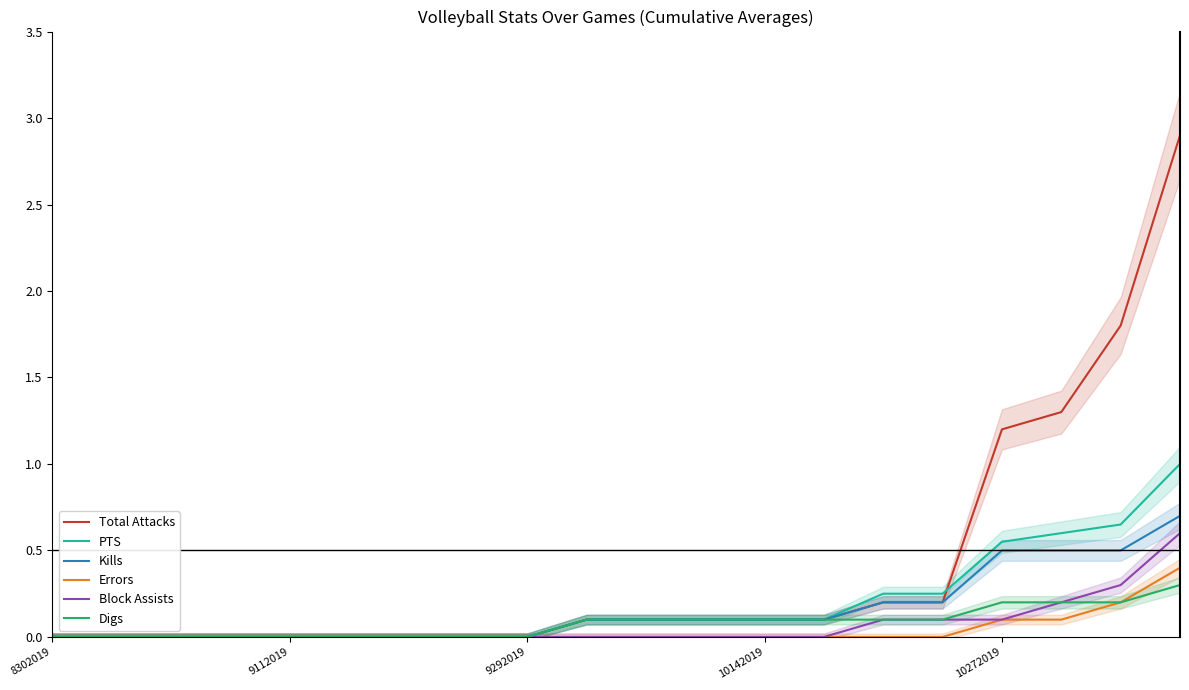

What is the sum of the PTS values at 17 and 7?

0.6